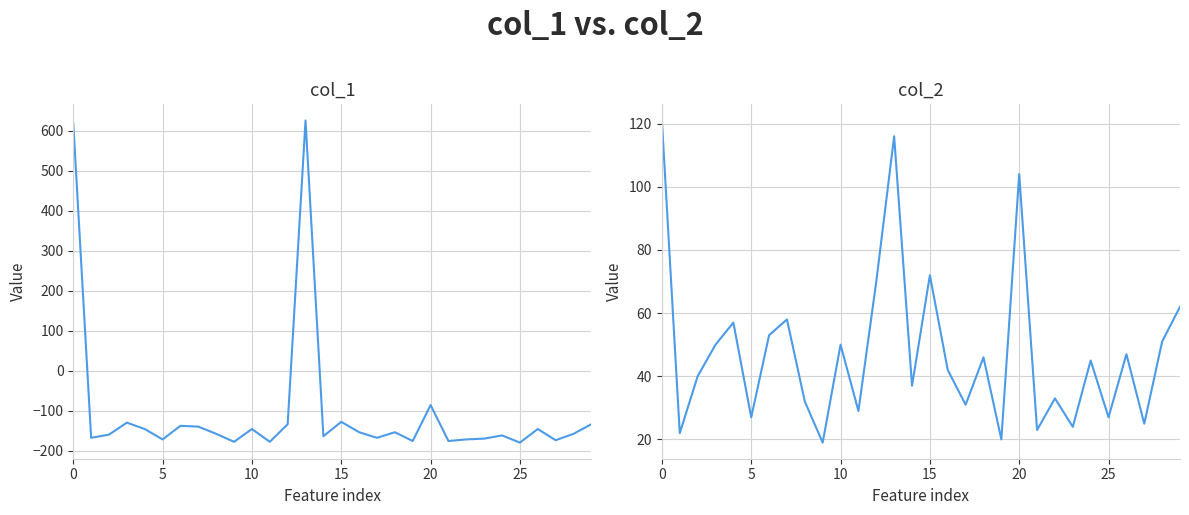

The value of col_2 at 19 is 20. True or false?

True